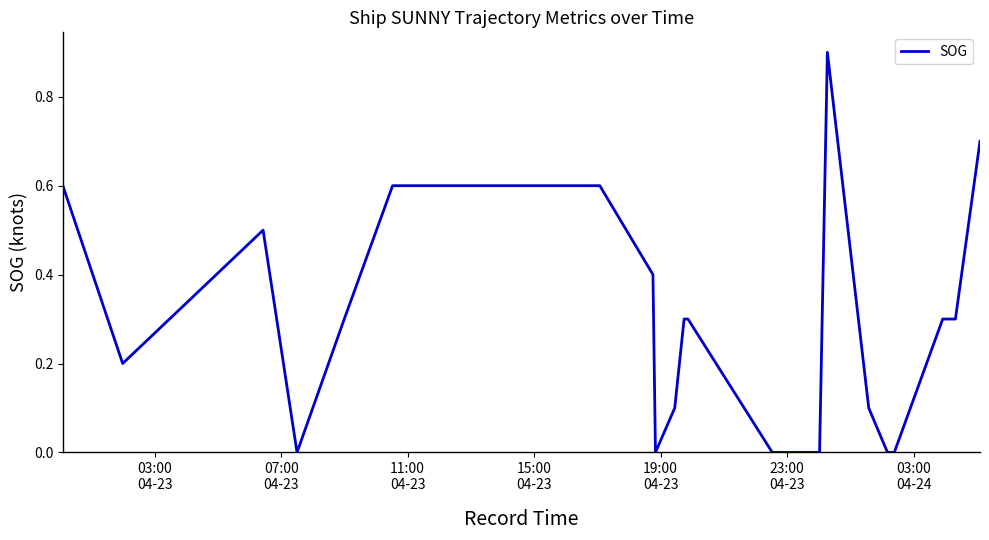

What is the maximum value shown in the chart?

0.9